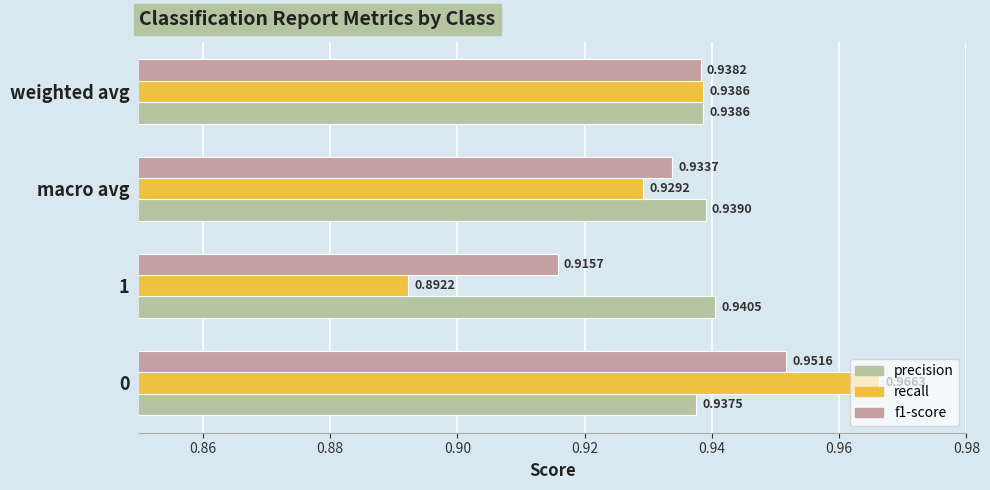

Count the number of categories in the chart.

4